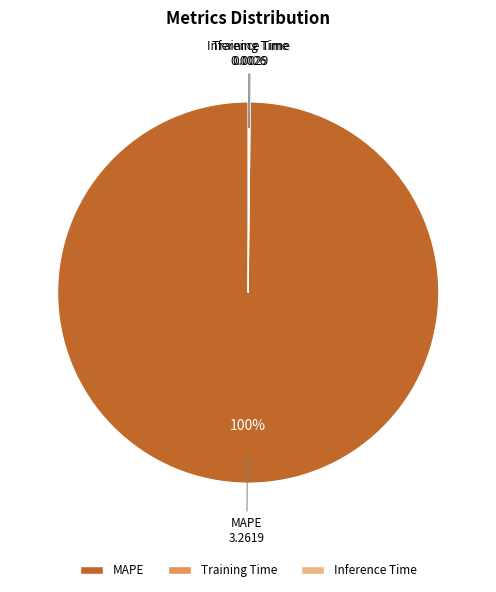

Which category has the biggest portion of the pie?

MAPE